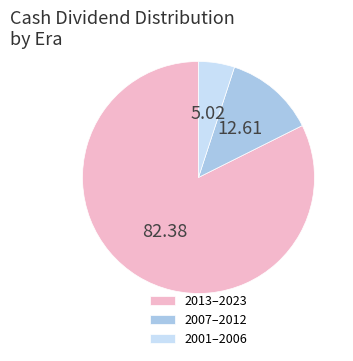

How many slices are in this pie chart?

3